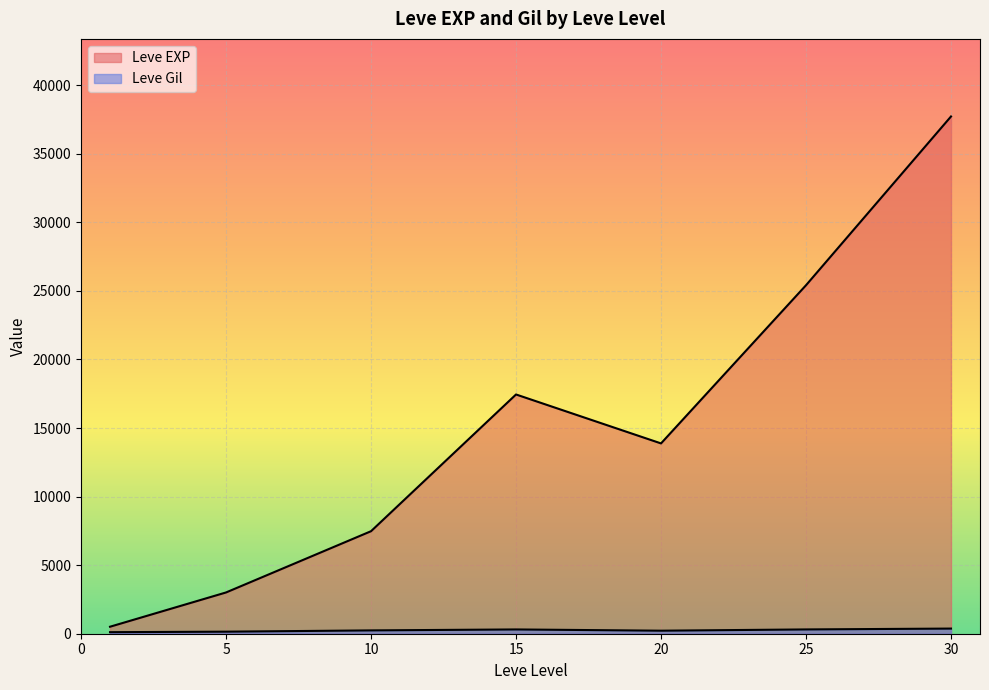

Rank the series by their maximum value, from highest to lowest.

Leve EXP, Leve Gil